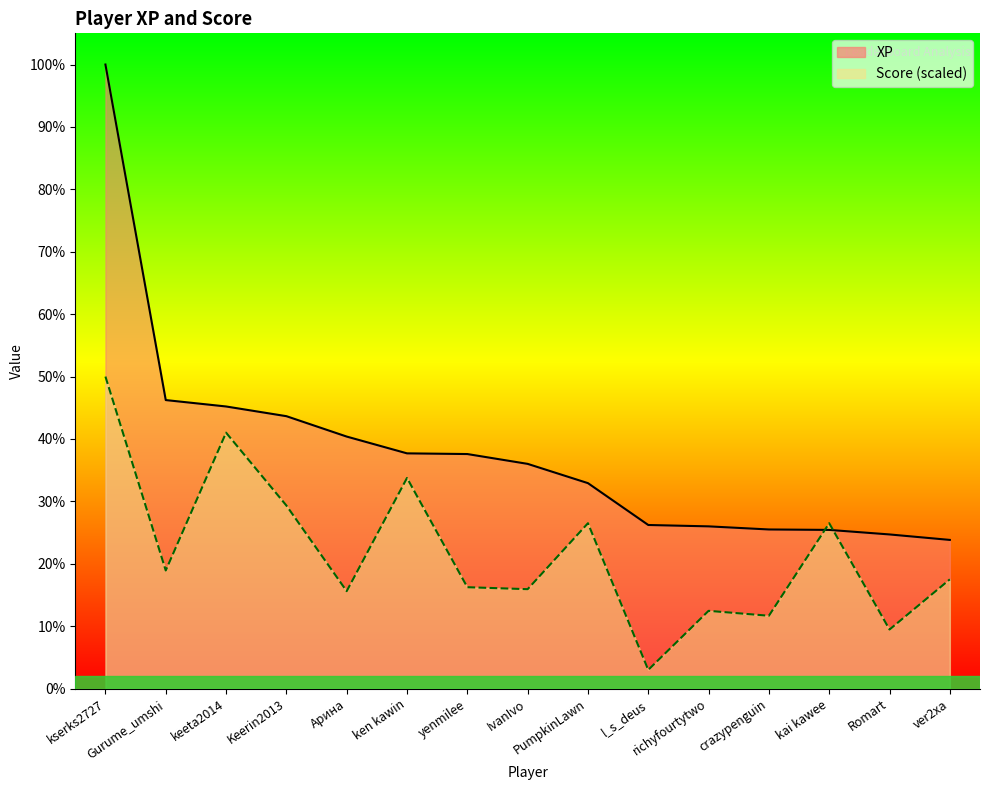

At how many categories does at least one series exceed 5010?

1